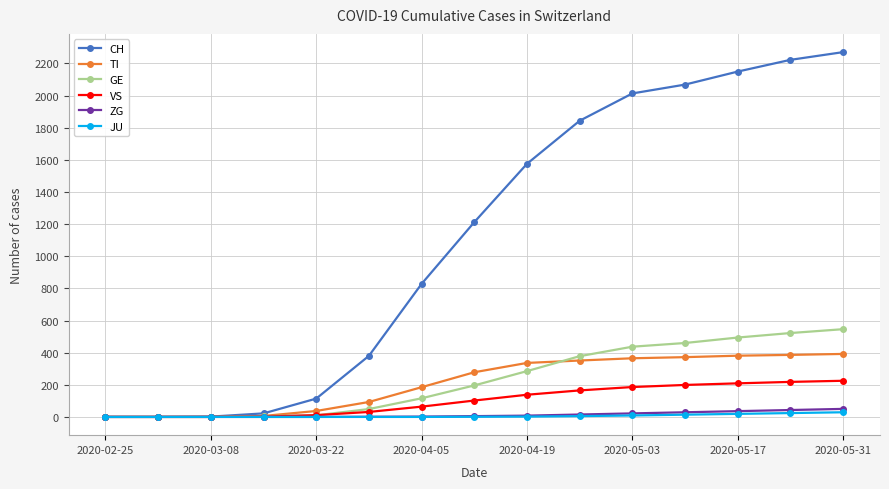

Which series has the largest total across all categories?

CH